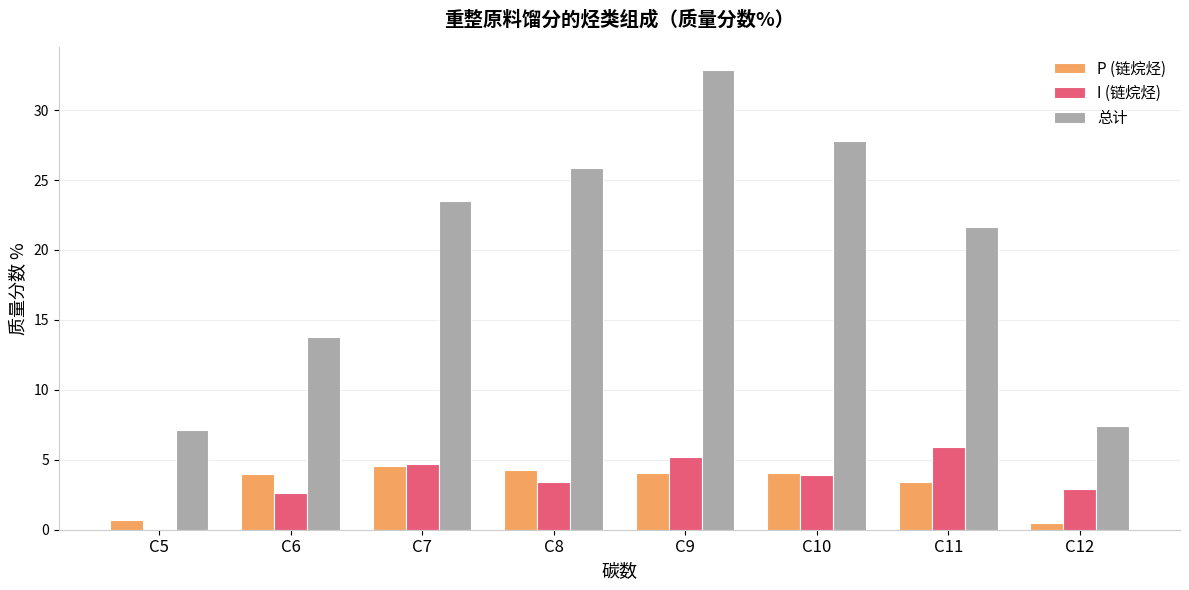

What are all the series names shown in the legend?

P (链烷烃), I (链烷烃), 总计